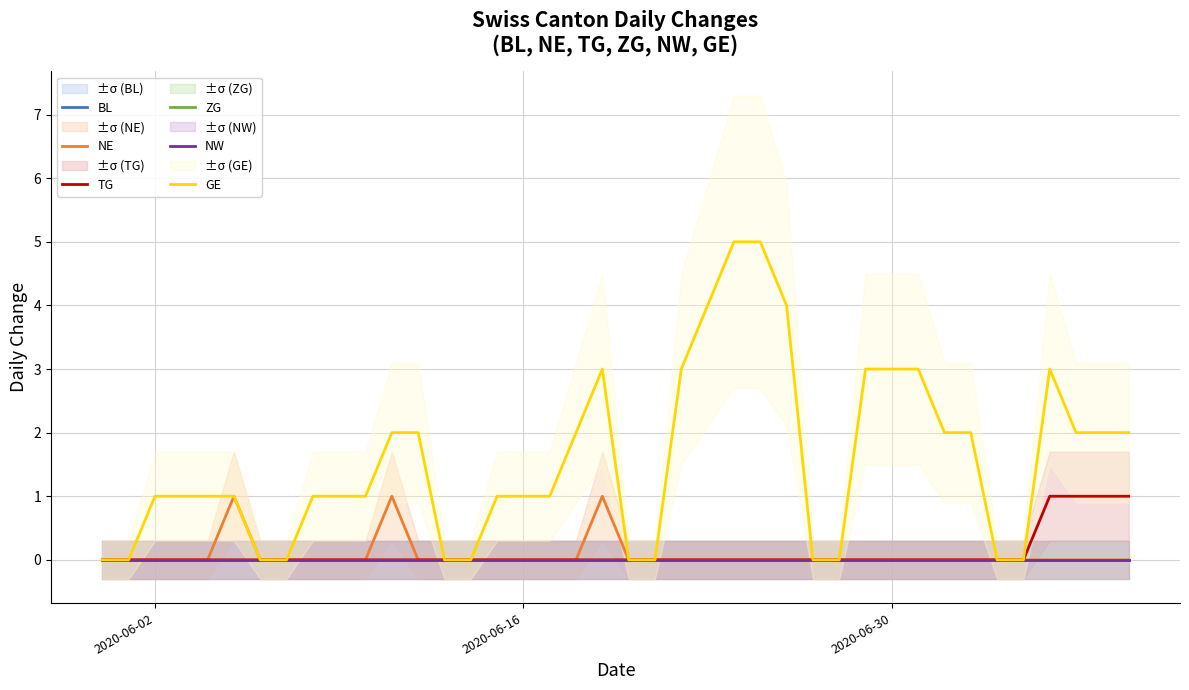

How many positive values does the TG series have?

4